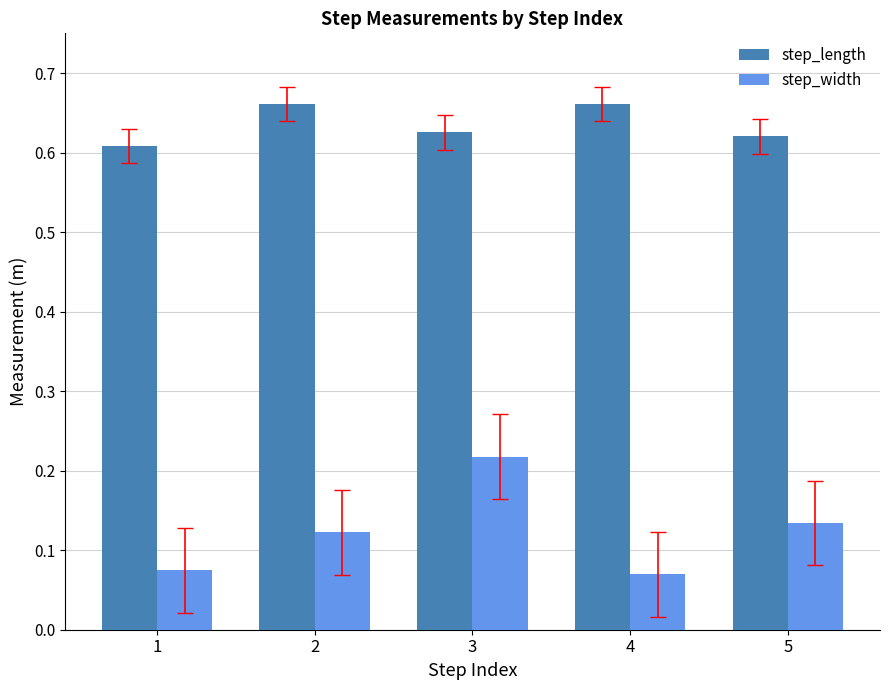

Rank the series by their average value, from highest to lowest.

step_length, step_width